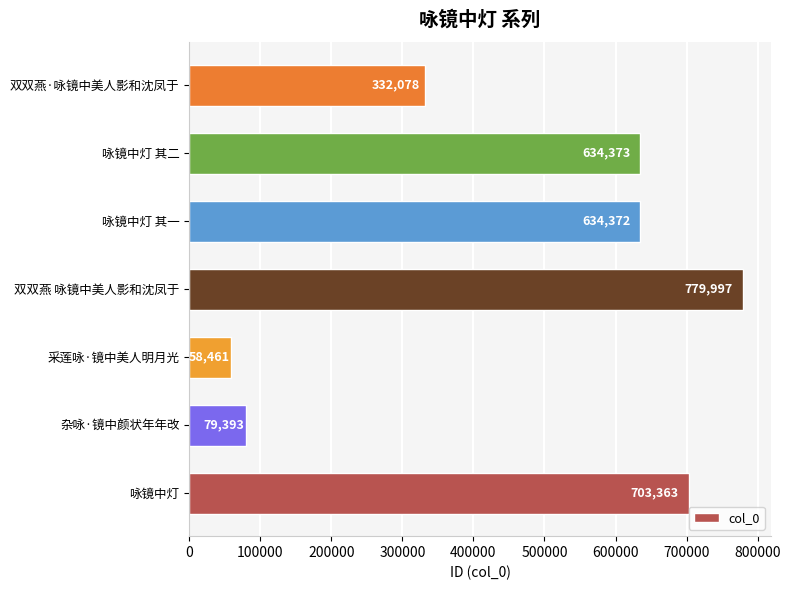

Read the value at 双双燕 咏镜中美人影和沈凤于.

779997